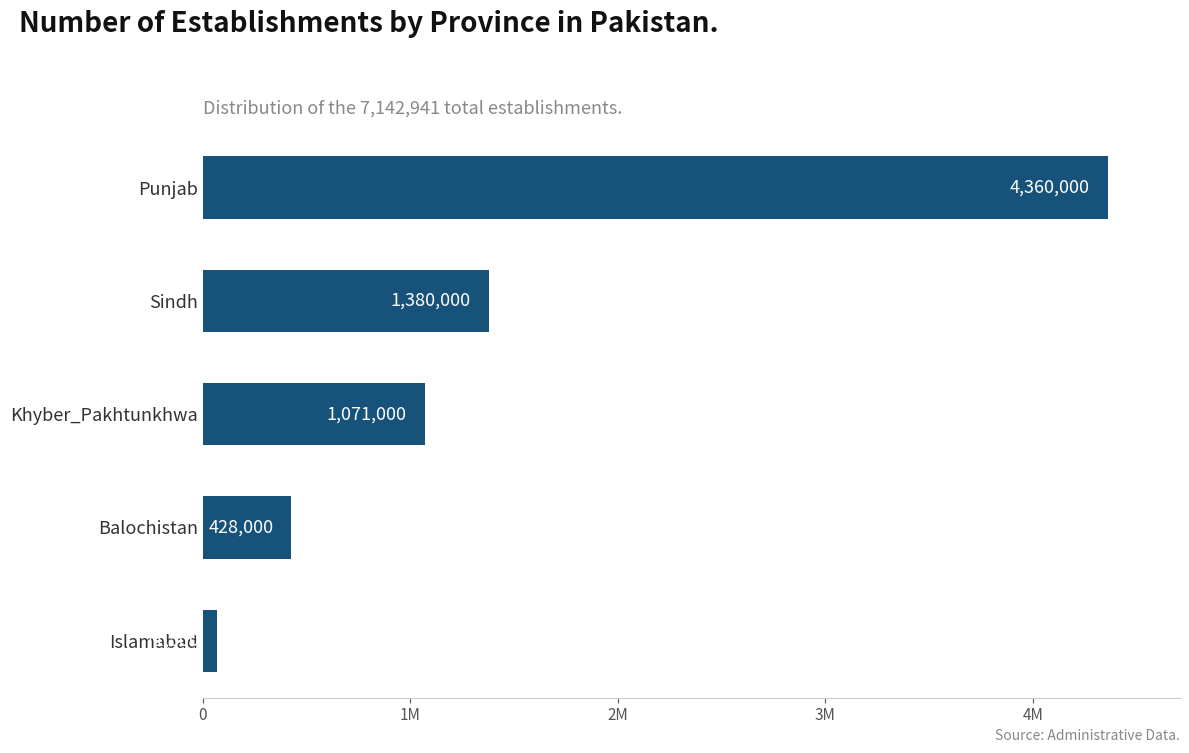

At which label is the value closest to 2215750?

Sindh